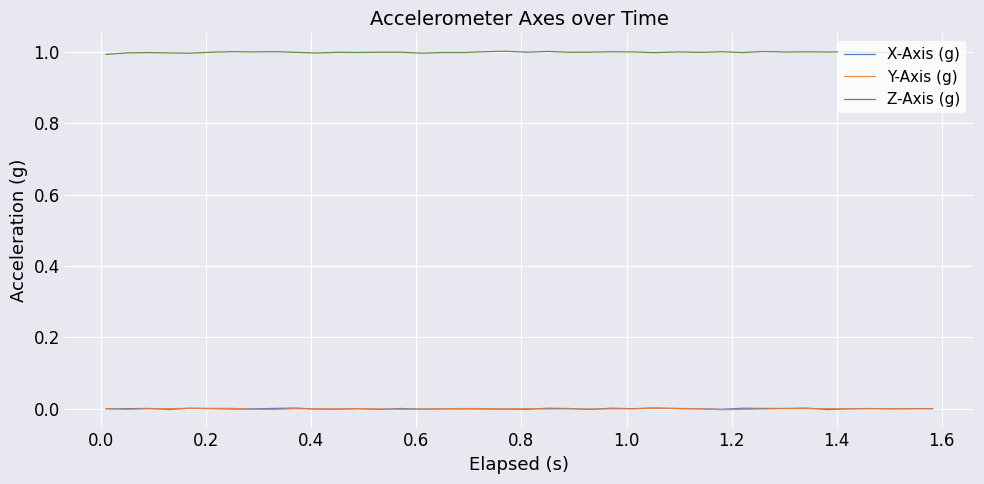

True or false: Z-Axis (g) and X-Axis (g) intersect in this chart.

False